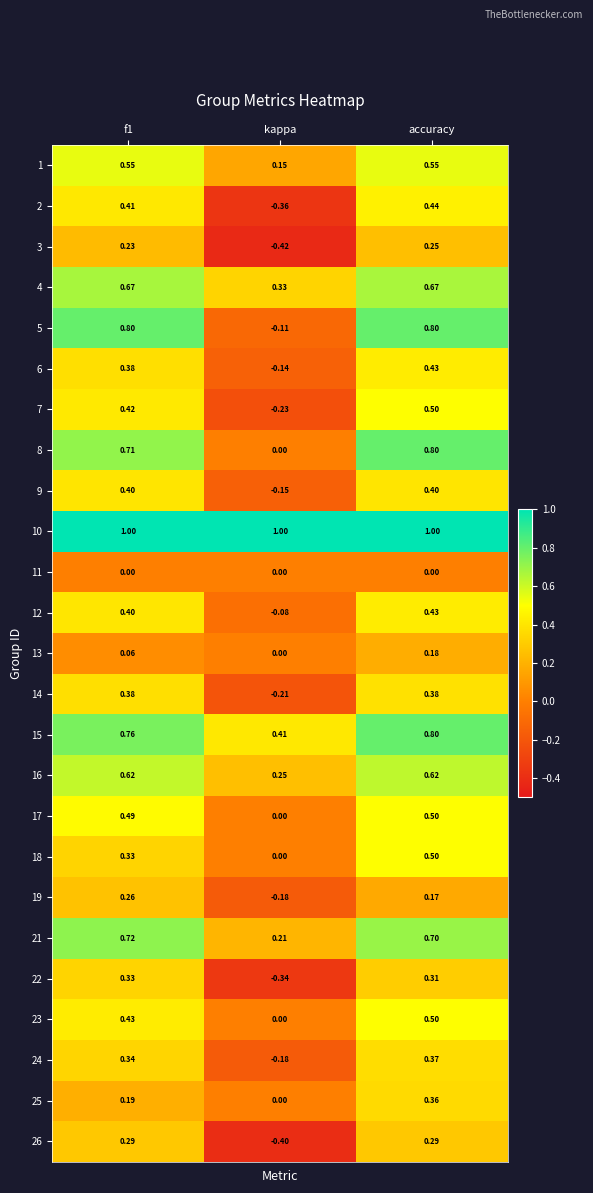

At which label is 14 closest to 0?

kappa